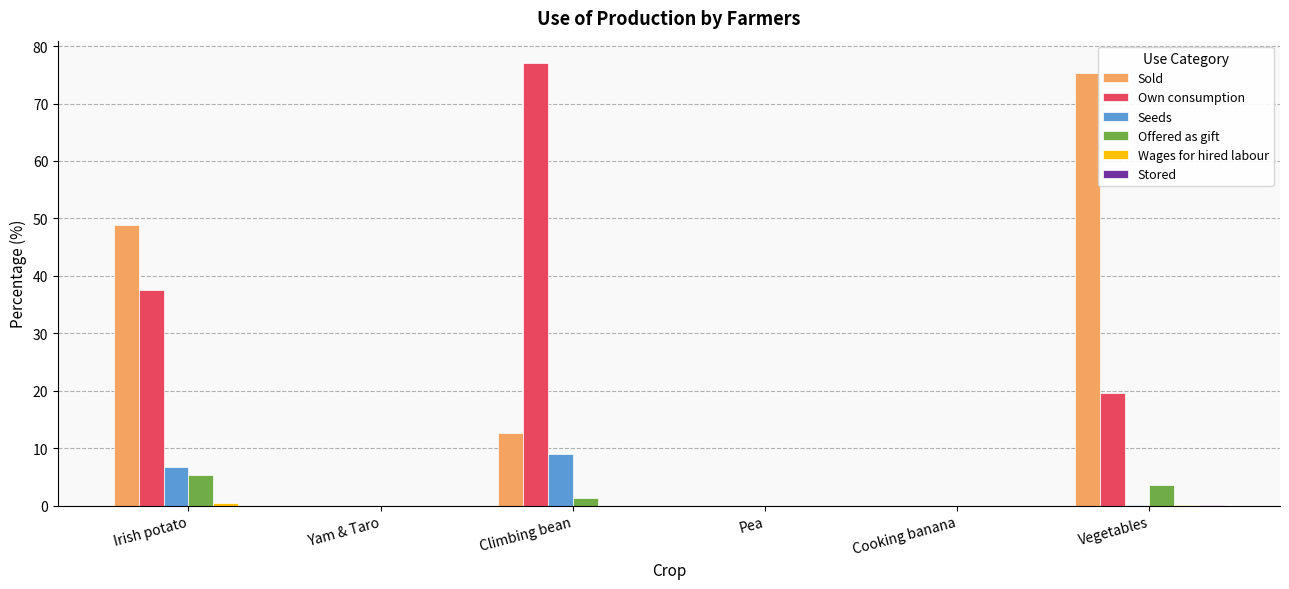

How many data points does each series have?

6